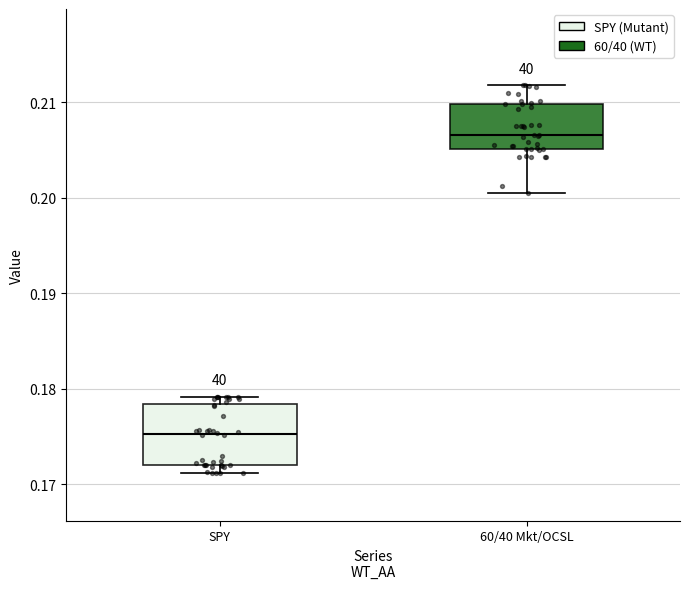

Where does the median line of the box for SPY sit on the y-axis? The values are not printed on the chart, so give them approximately, as read against the axis.

0.175